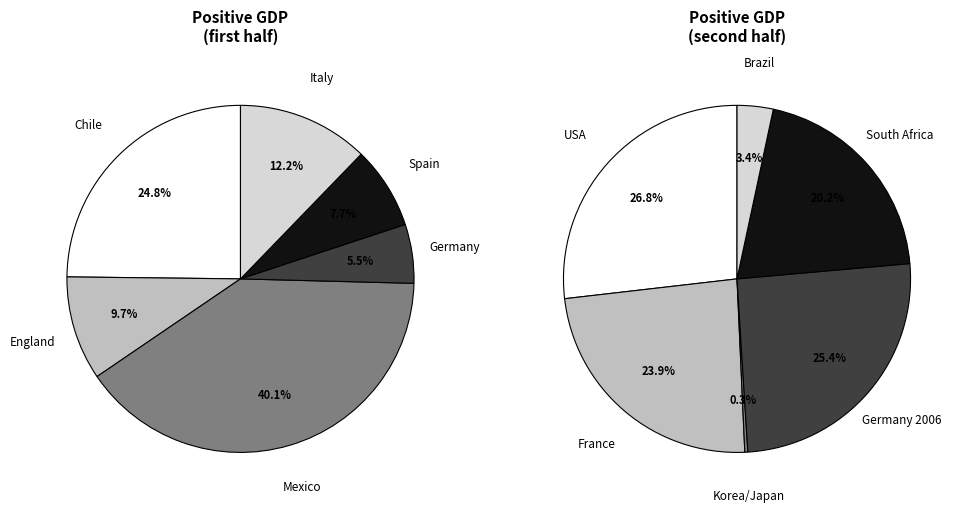

Does Brazil represent more than half of the total?

No